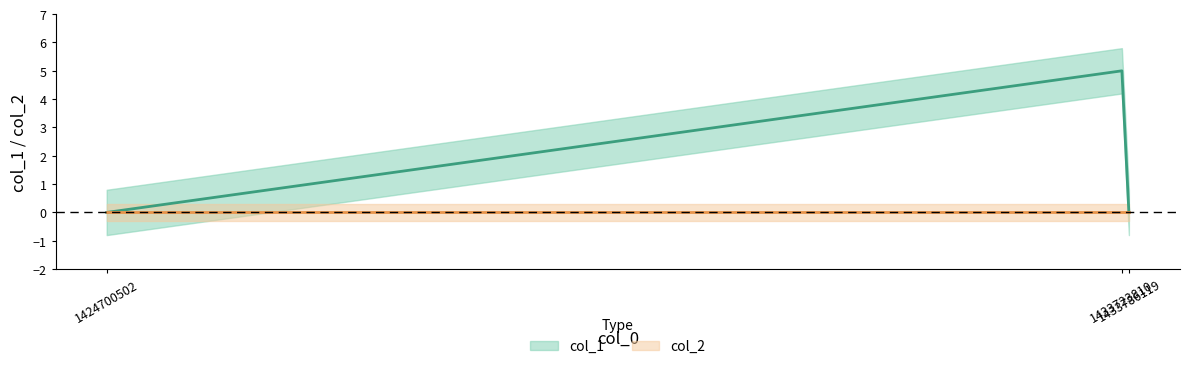

Reading left to right, list all the values displayed in this chart.

1424700502=0	1433723810=5	1433786119=0